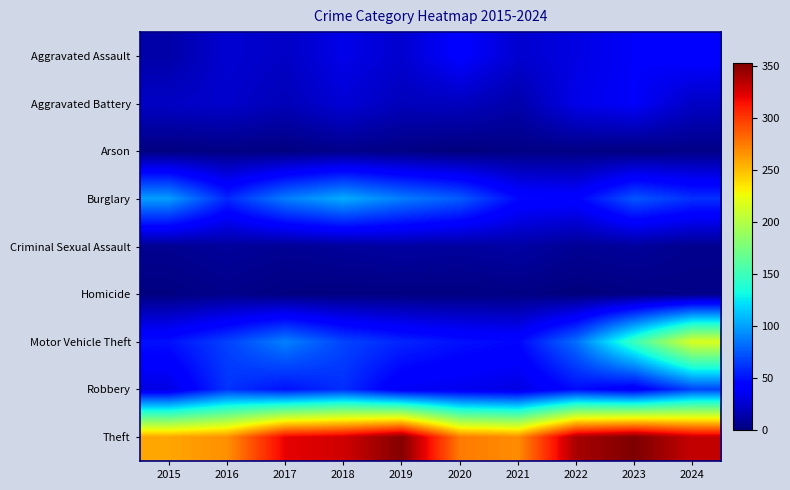

Reading left to right, extract all data points from this chart.

Aggravated Assault: 2015=13	2016=26	2017=22	2018=33	2019=25	2020=42	2021=25	2022=31	2023=39	2024=43
Aggravated Battery: 2015=22	2016=24	2017=18	2018=27	2019=19	2020=20	2021=14	2022=33	2023=39	2024=22
Arson: 2015=1	2016=2	2017=1	2018=4	2019=2	2020=0	2021=2	2022=2	2023=1	2024=3
Burglary: 2015=99	2016=58	2017=88	2018=104	2019=88	2020=76	2021=47	2022=44	2023=74	2024=61
Criminal Sexual Assault: 2015=6	2016=9	2017=7	2018=9	2019=11	2020=10	2021=12	2022=7	2023=9	2024=5
Homicide: 2015=1	2016=4	2017=1	2018=1	2019=1	2020=1	2021=2	2022=0	2023=2	2024=3
Motor Vehicle Theft: 2015=50	2016=67	2017=89	2018=68	2019=57	2020=50	2021=46	2022=83	2023=150	2024=217
Robbery: 2015=31	2016=62	2017=50	2018=60	2019=37	2020=35	2021=31	2022=48	2023=38	2024=68
Theft: 2015=259	2016=267	2017=321	2018=328	2019=351	2020=275	2021=268	2022=340	2023=353	2024=331